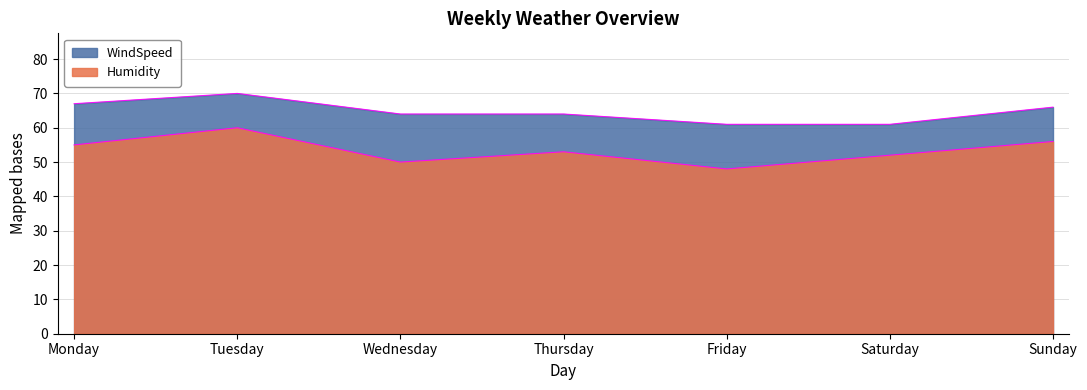

What is the value of the 4th point from the left?

53